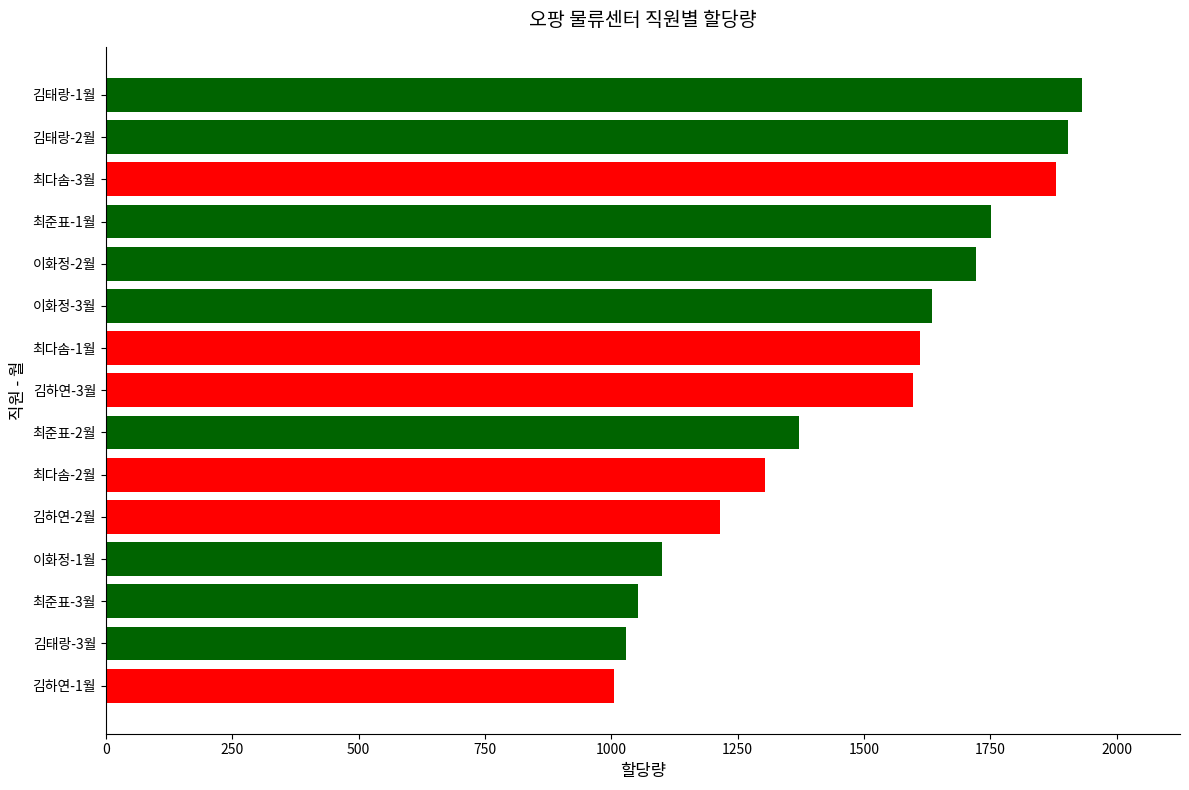

What is the difference between the maximum and minimum values?

926